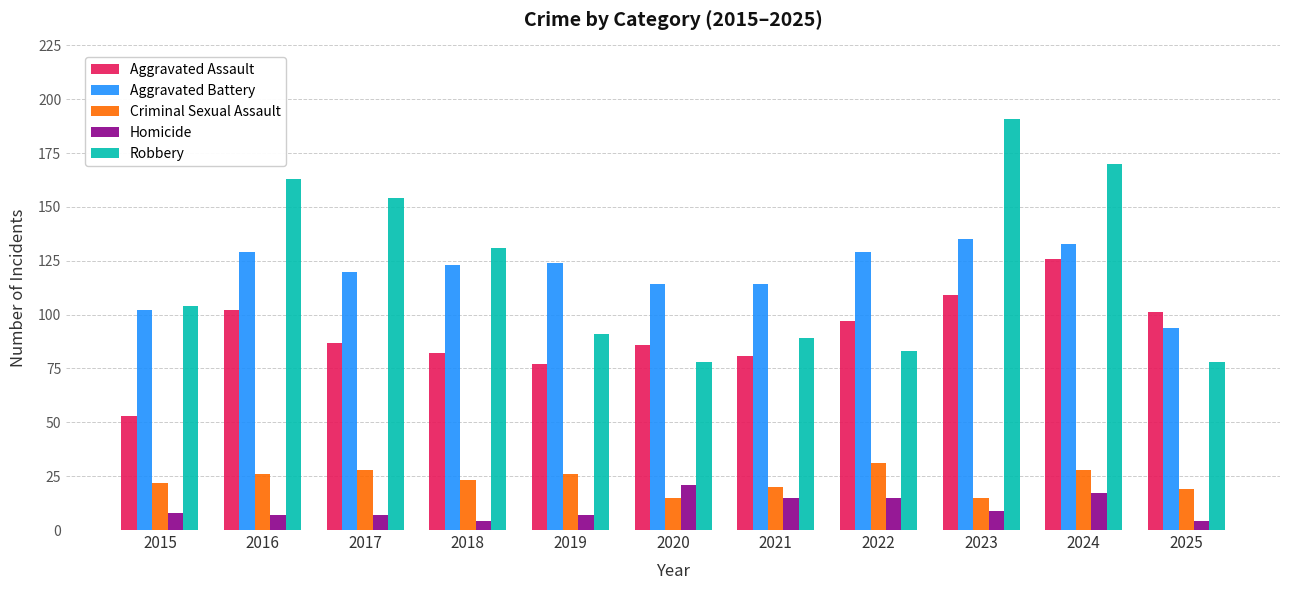

What is the total value across all series at 2017?

396